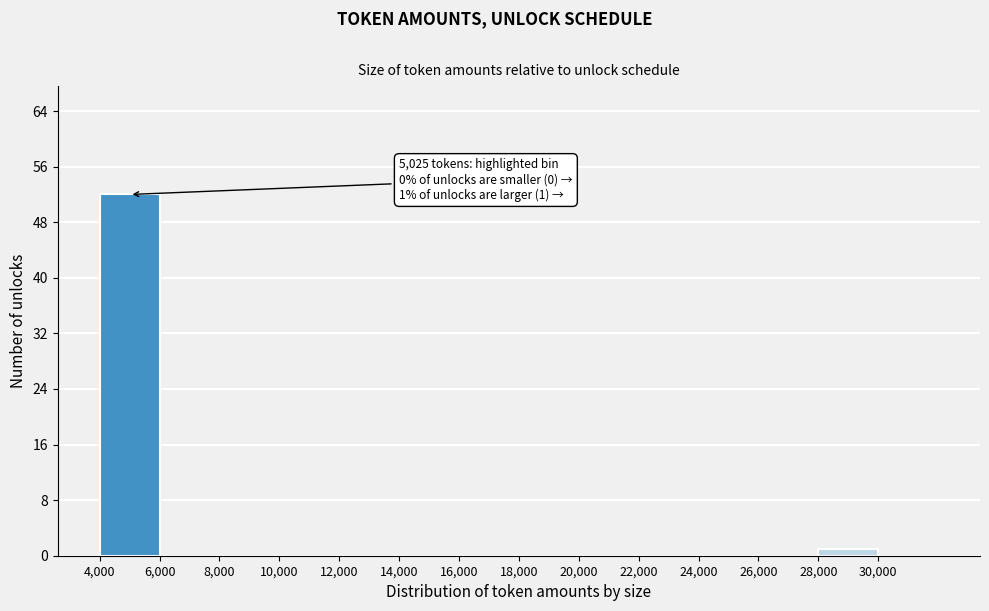

Which range on the x-axis has the tallest bar?

4000 to 6000